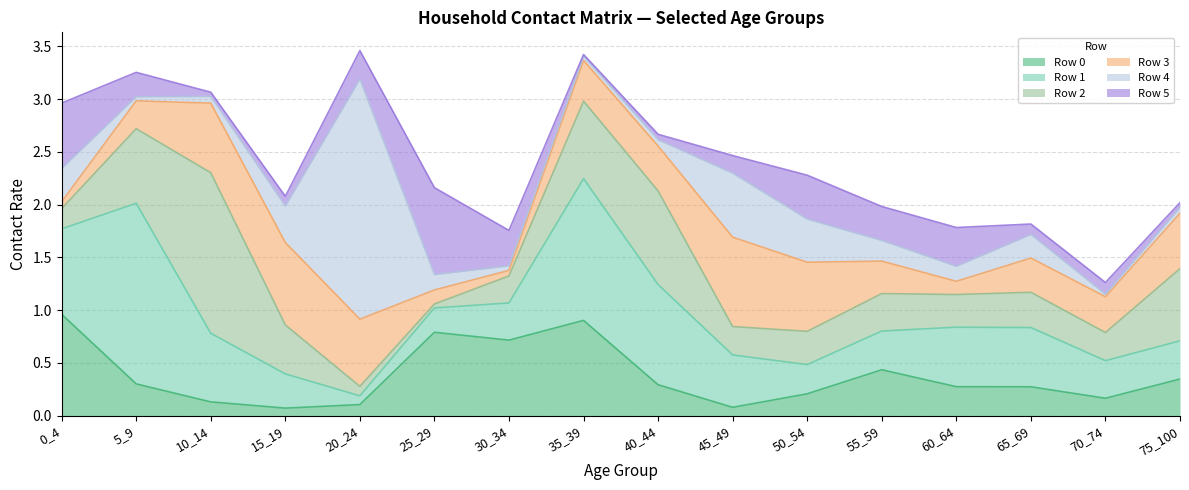

Rank the series by their maximum value, from highest to lowest.

Row 4, Row 1, Row 2, Row 0, Row 3, Row 5